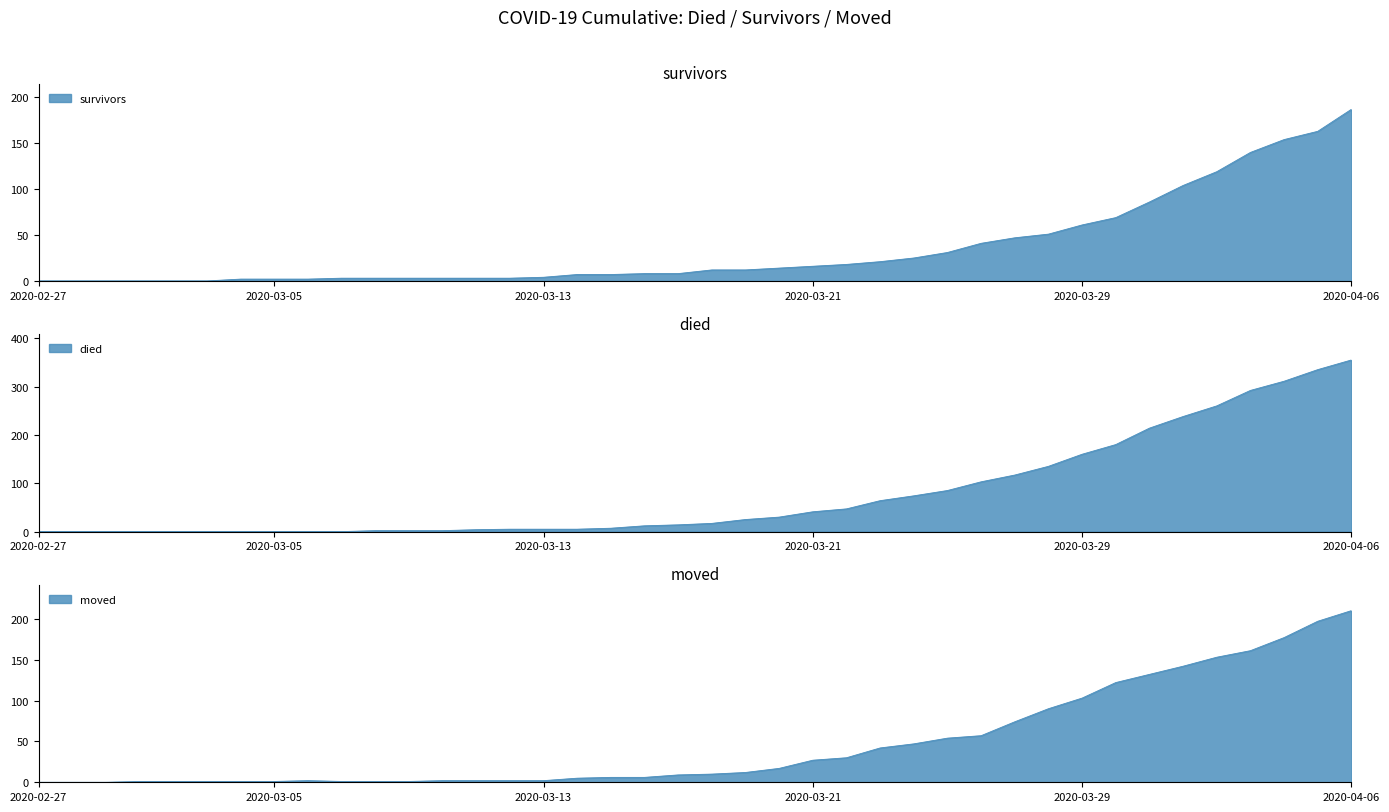

Between which two adjacent categories do survivors and died first intersect?

2020-03-10 and 2020-03-11